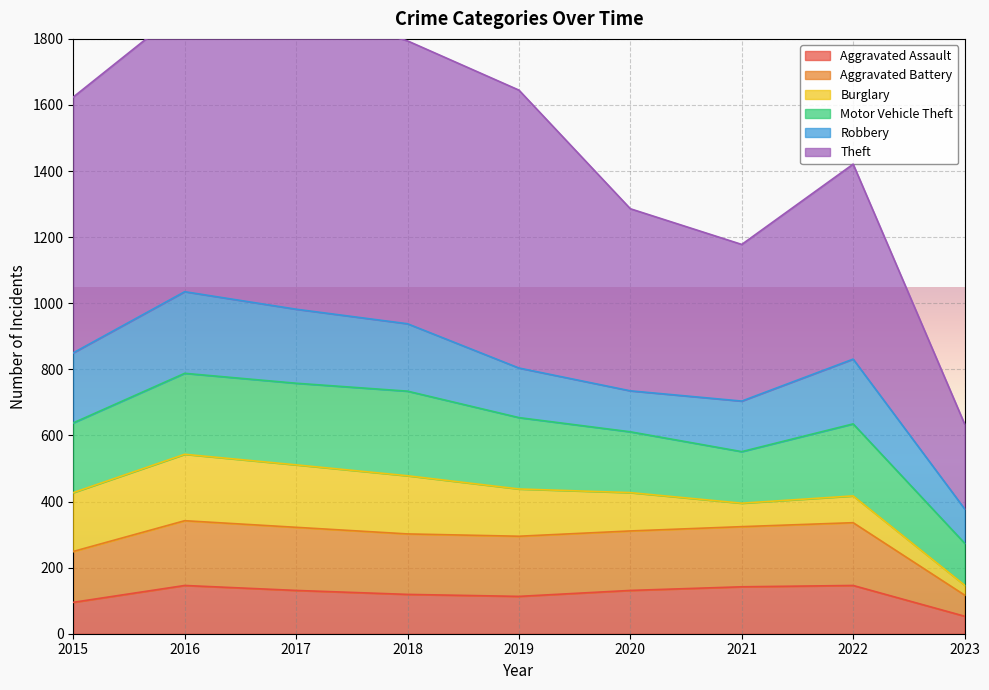

True or false: Aggravated Assault has a value of 142 at 2021.

True